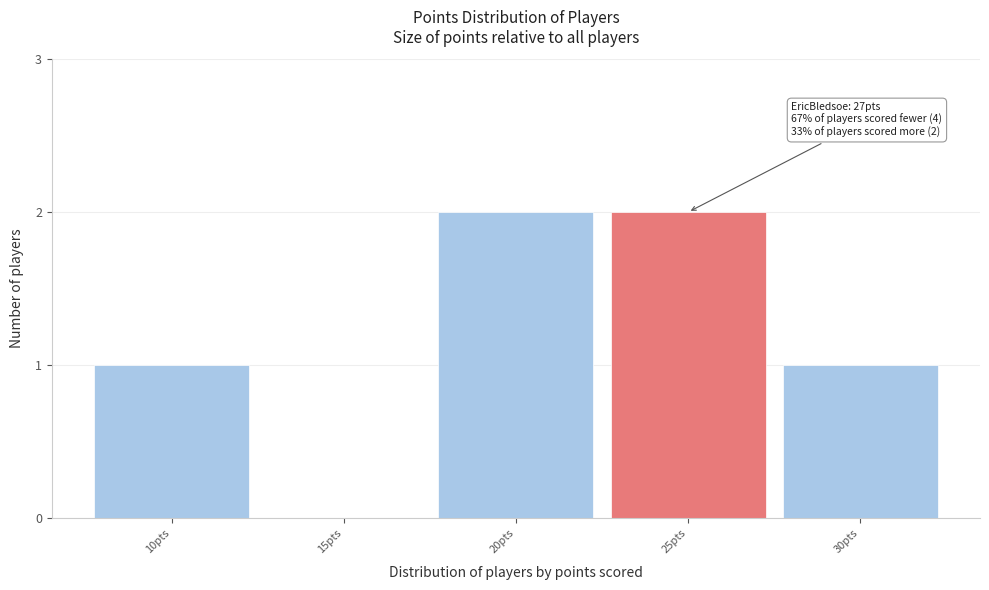

Reading left to right, what are all the values shown in this chart?

10pts=1	15pts=0	20pts=2	25pts=2	30pts=1